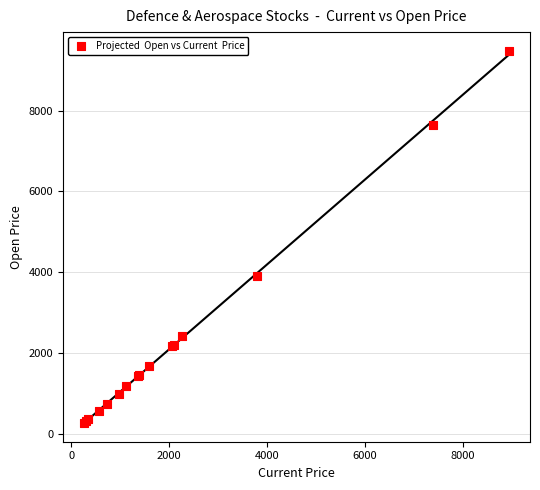

What Y value in the scatter plot is closest to 4872?

3900.0